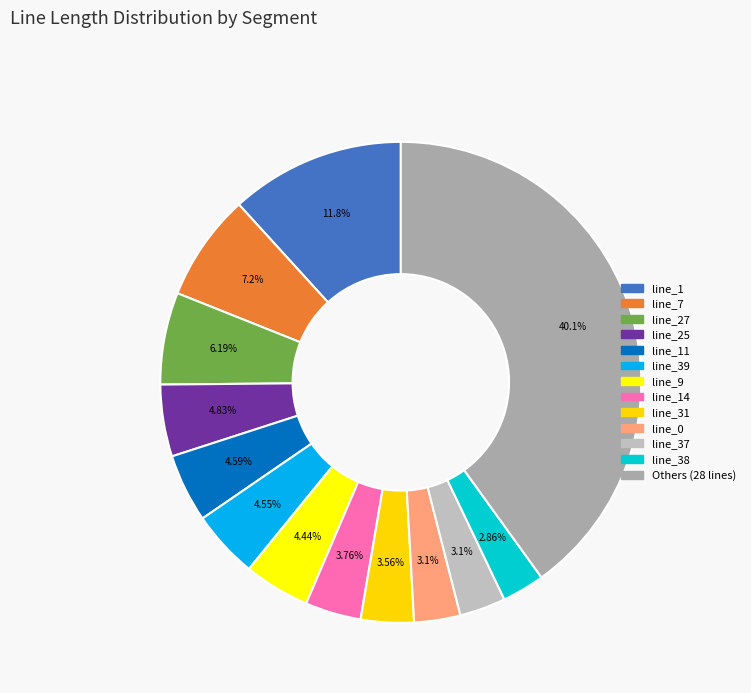

To the nearest percent, what is the average slice percentage?

8%